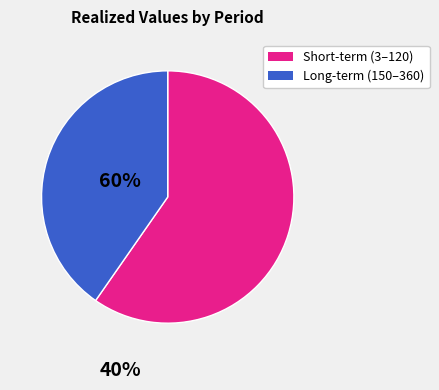

How many slices are in this pie chart?

2